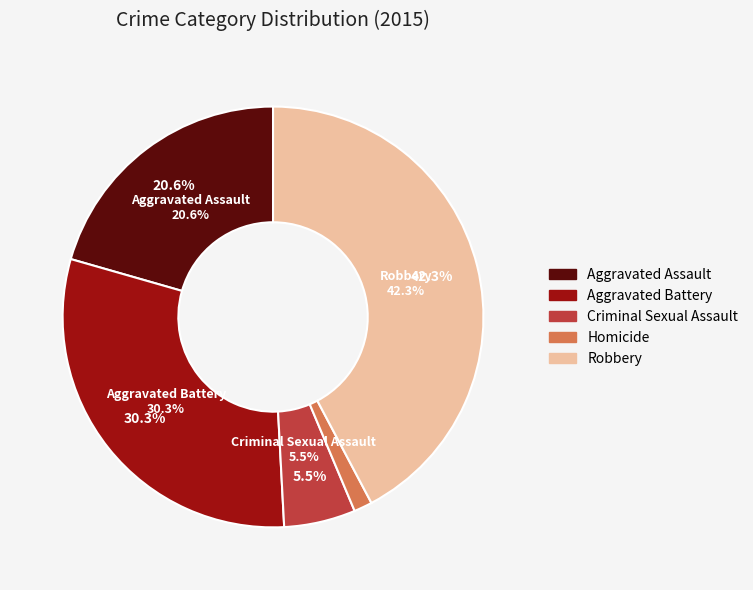

Which slice is the largest?

Robbery